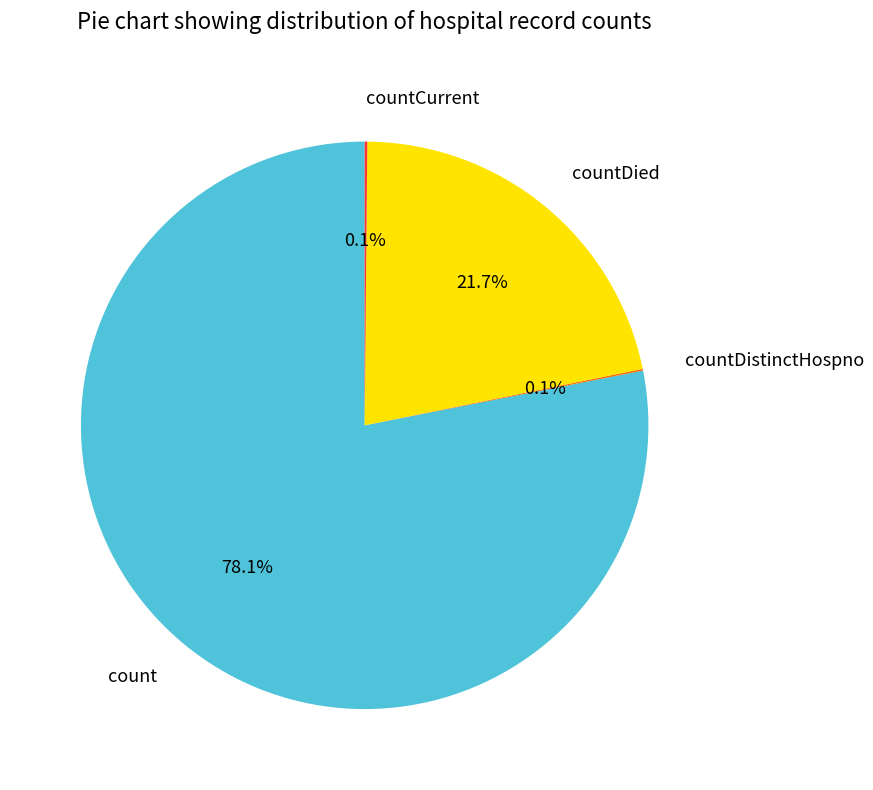

Which slice is the largest?

count